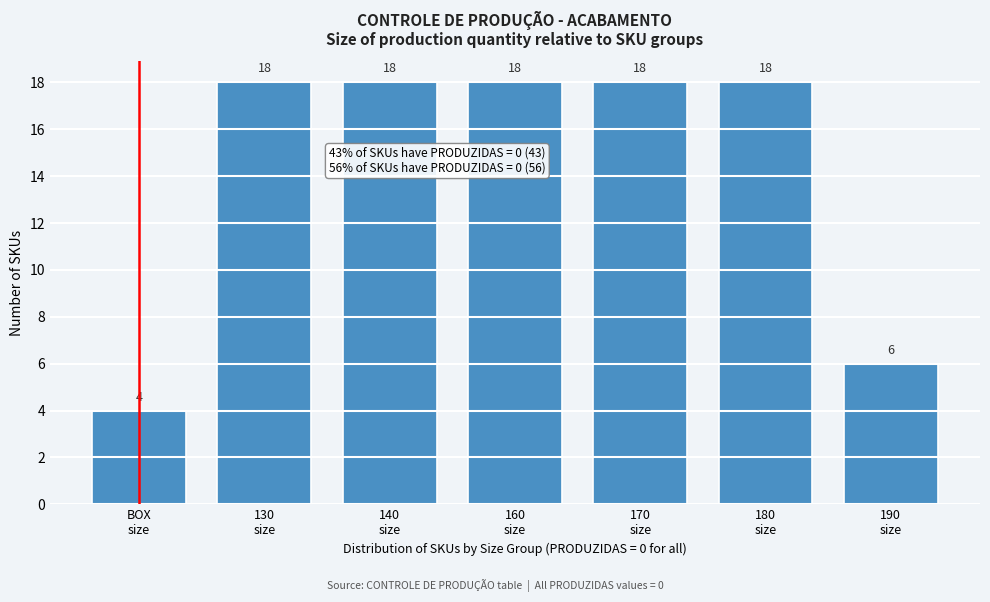

Reading left to right, extract all data points from this chart.

4	18	18	18	18	18	6